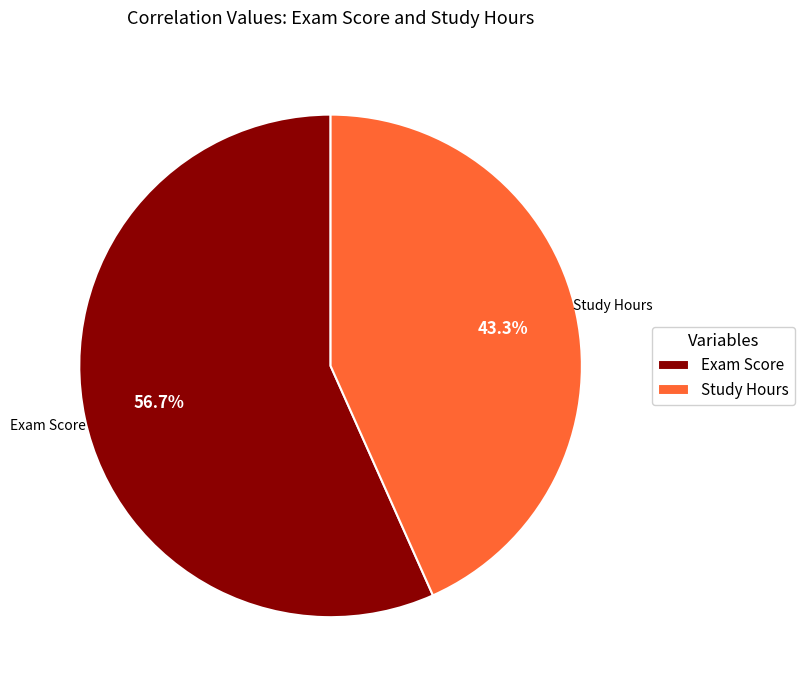

What is the ratio of the value at Study Hours to the value at Exam Score?

0.8